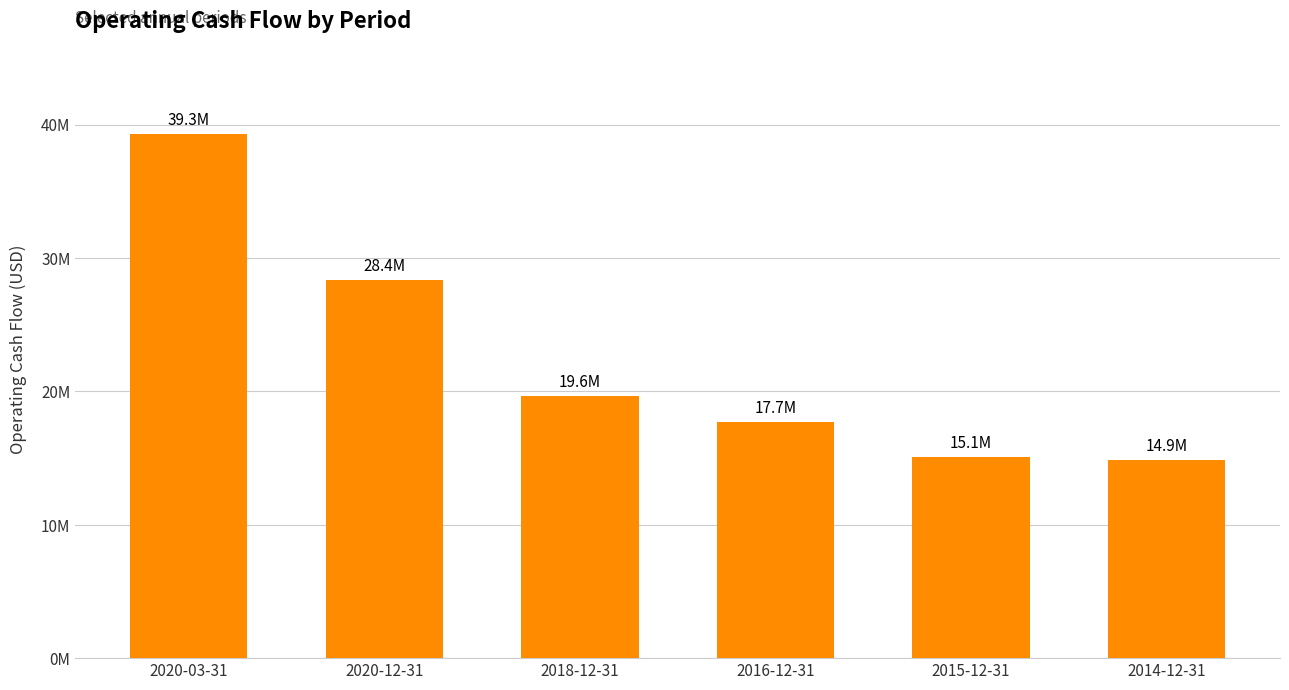

Are the bars horizontal?

No